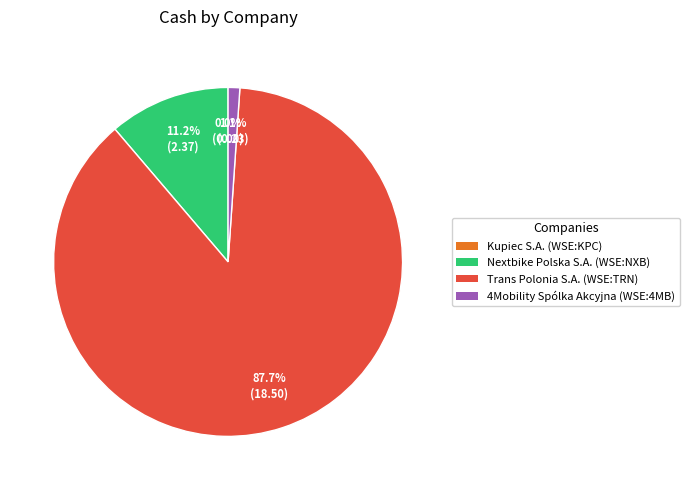

What percentage is NOT represented by 4Mobility Spólka Akcyjna (WSE:4MB)?

98.9%